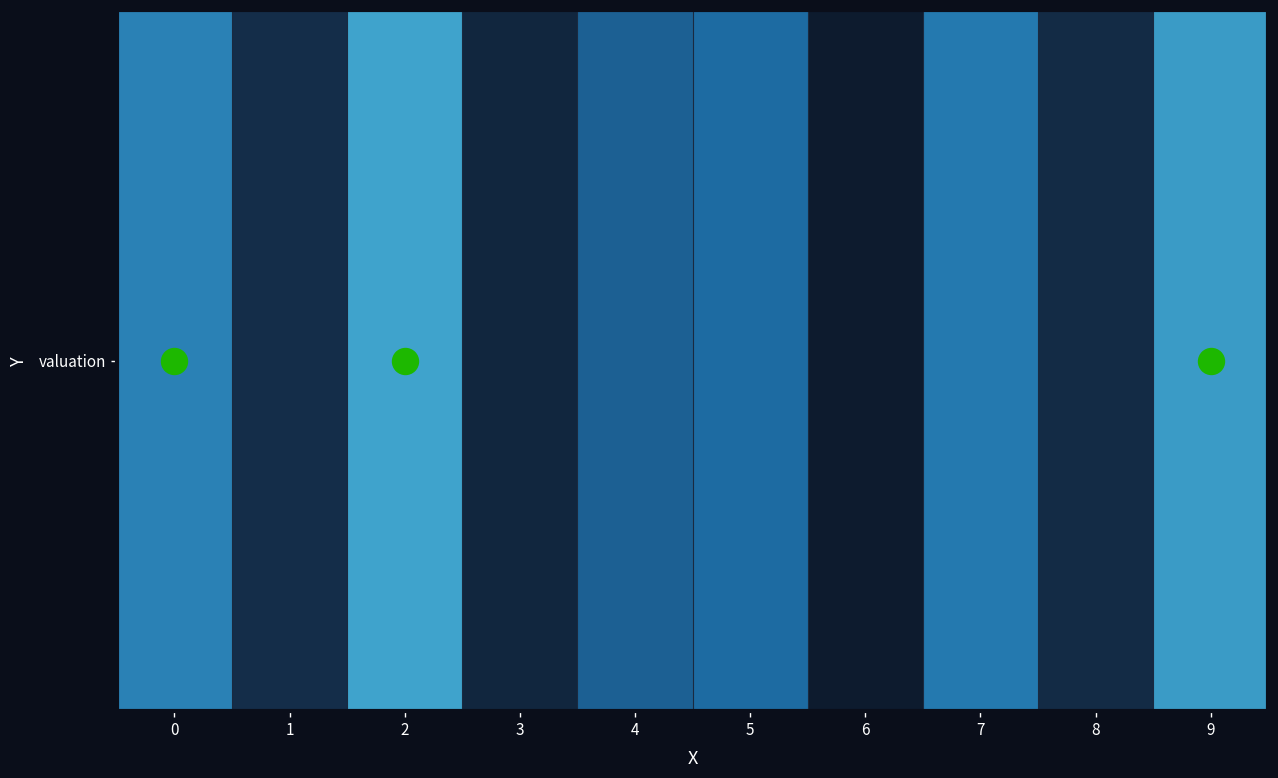

What is the difference between the maximum and minimum values?

18.1